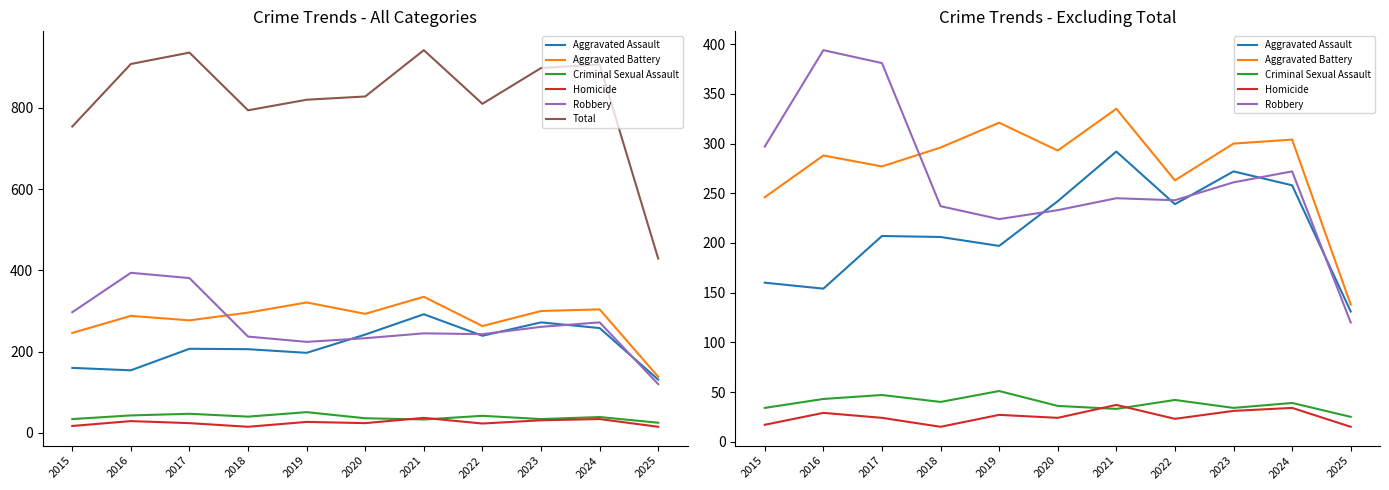

What is the maximum value shown in the chart?

942